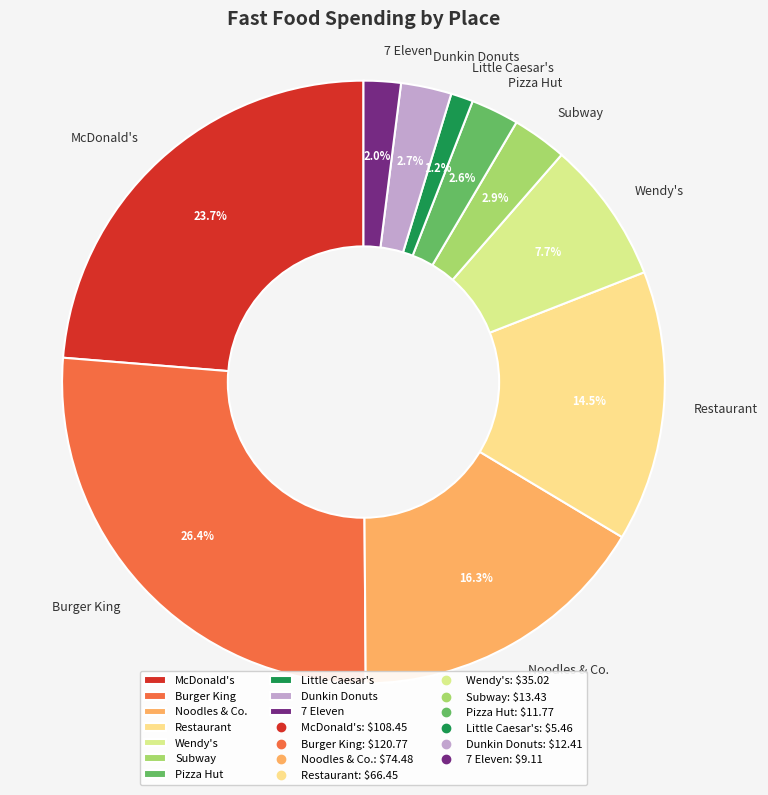

Count the number of slices in the pie.

10